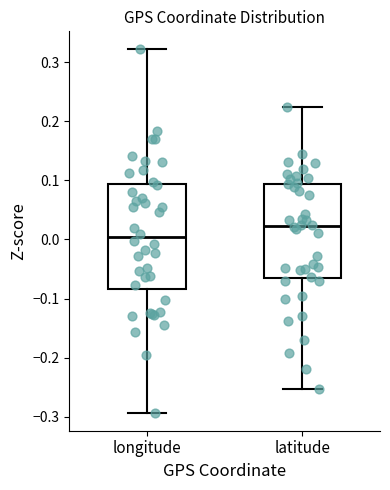

Reading left to right, read every box against the y-axis: the position of its median line, the range the box covers, and the ends of its whiskers. The values are not printed on the chart, so give them approximately, as read against the axis.

longitude: median 0.00, box -0.08 to 0.09, whiskers -0.29 to 0.32
latitude: median 0.02, box -0.07 to 0.09, whiskers -0.25 to 0.22